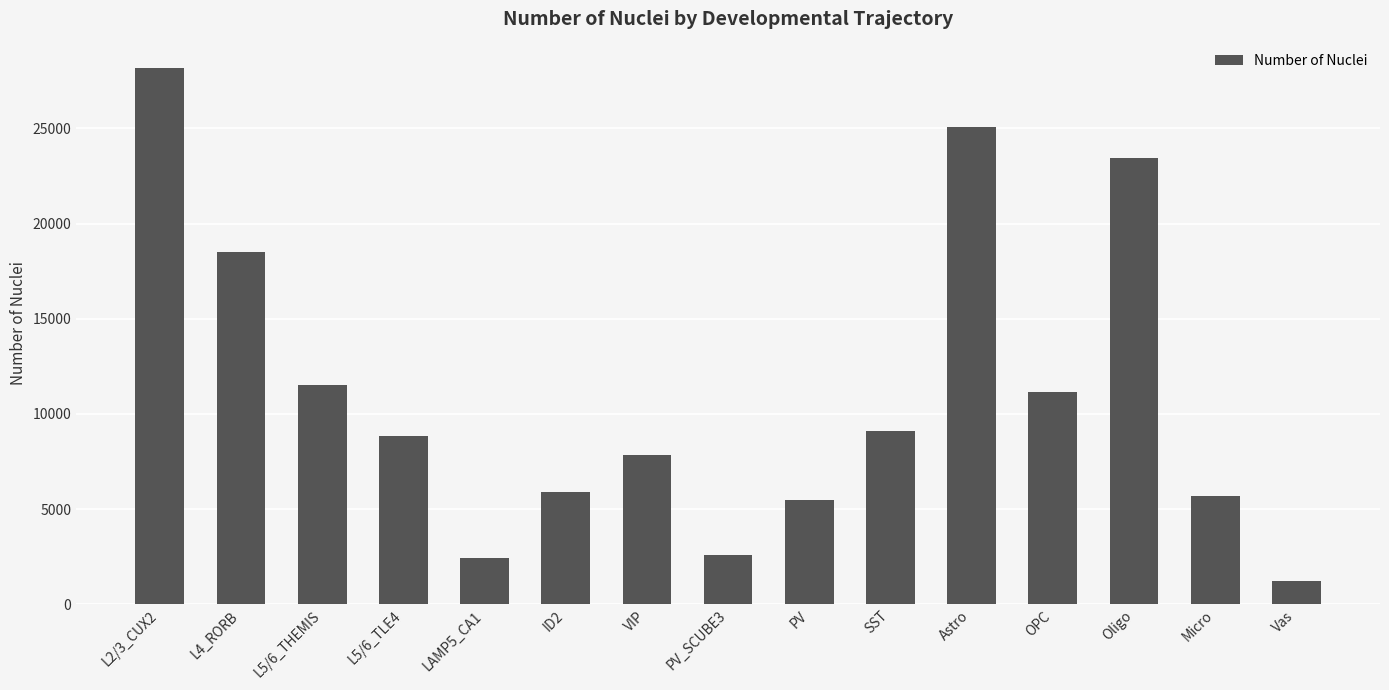

What is the greatest value displayed?

28143